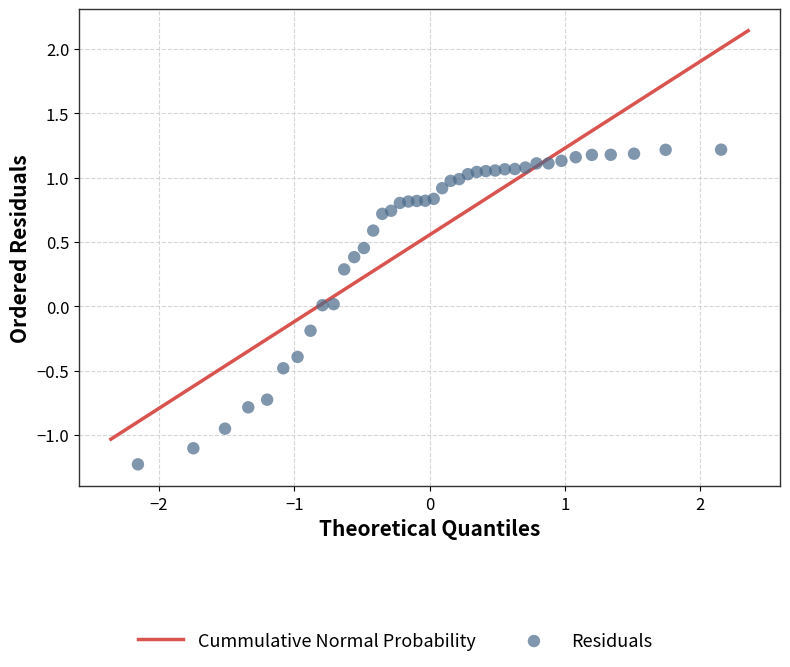

What is the range of Y values (max minus min)?

2.4